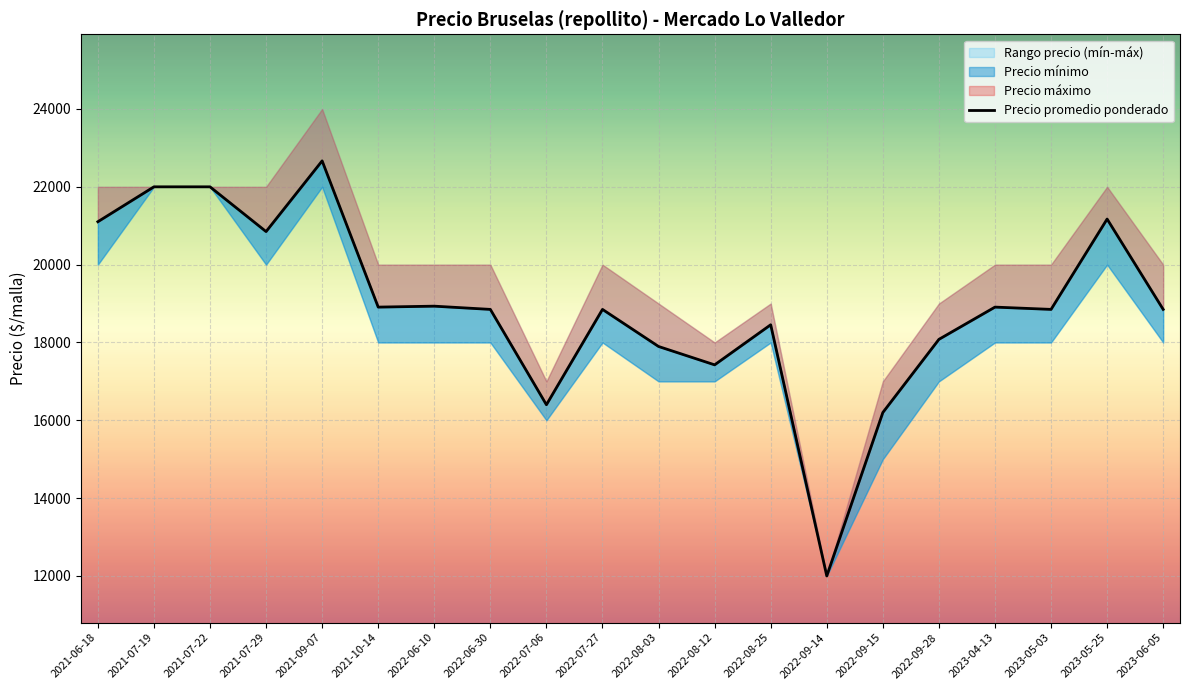

True or false: the data shows 8271 at 2022-06-10.

False